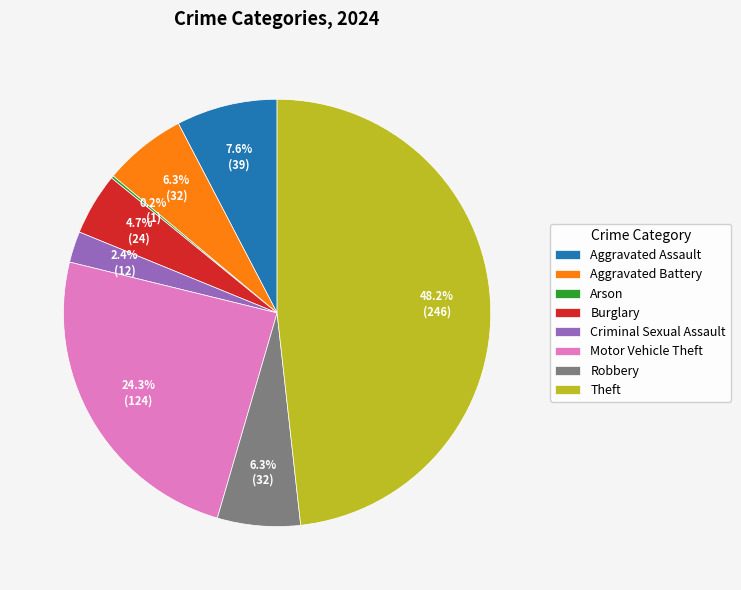

Which has a higher value, Aggravated Assault or Burglary?

Aggravated Assault